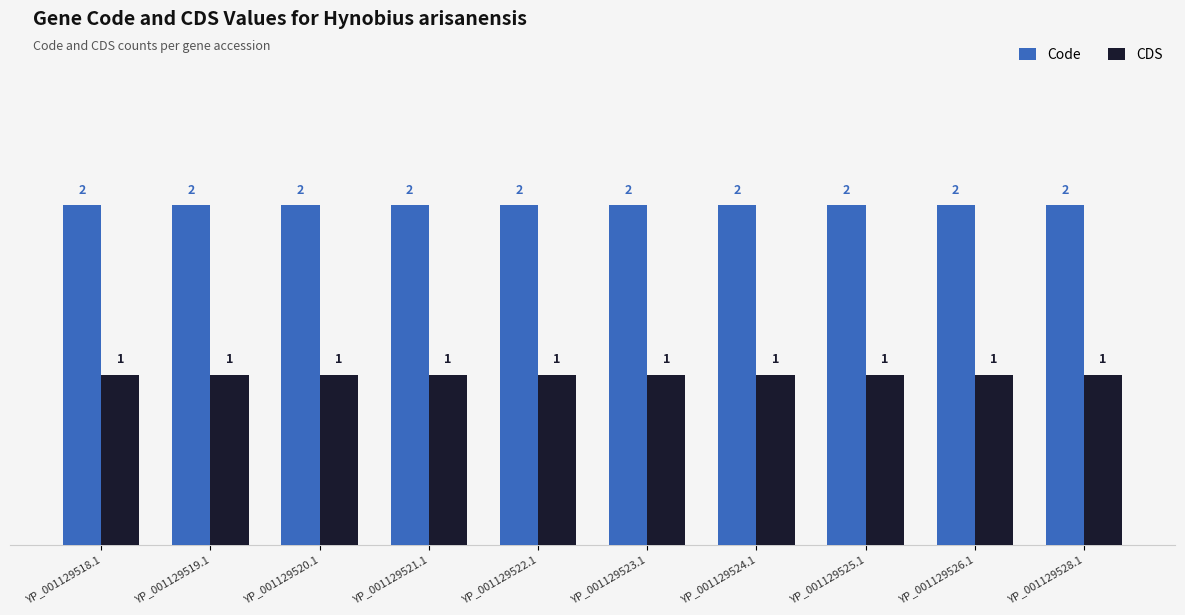

The value of Code at YP_001129519.1 is 2. True or false?

True